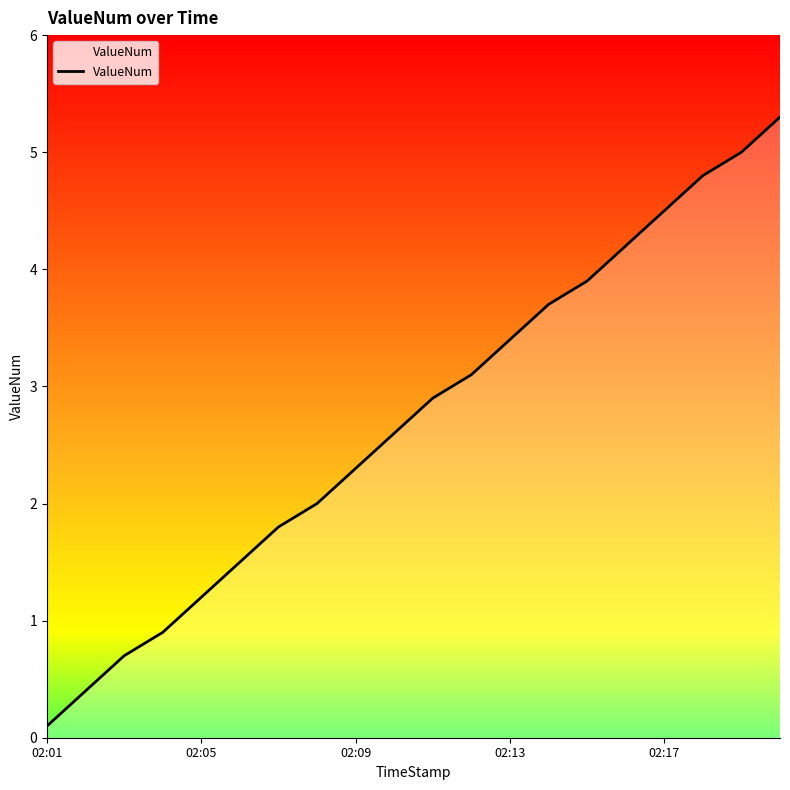

What is the maximum value shown in the chart?

5.3